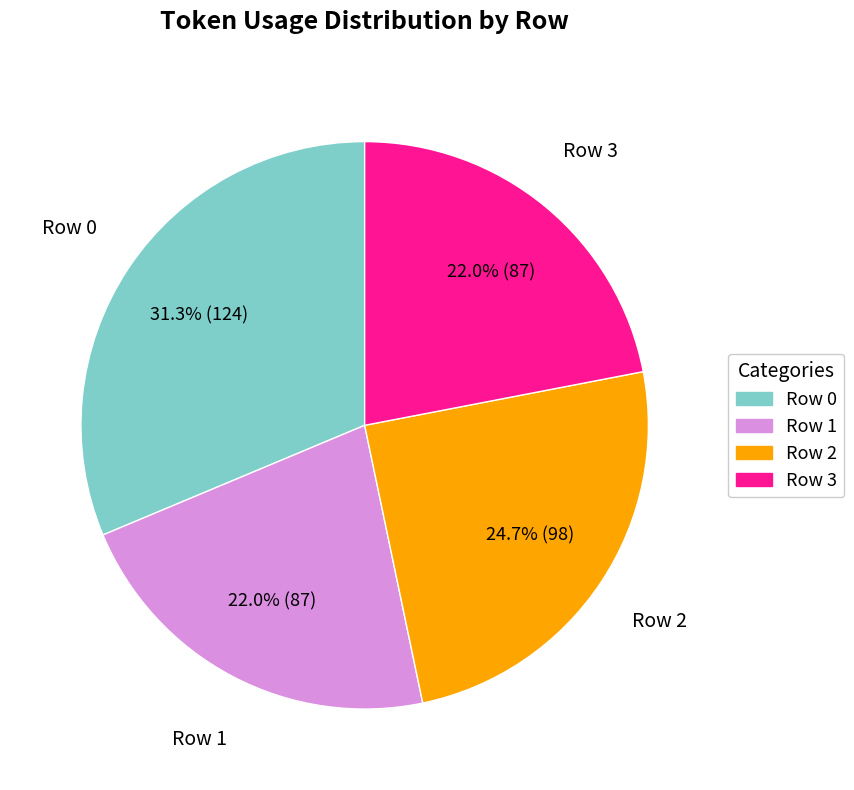

To the nearest percent, what is the difference between the largest and smallest slice percentages?

9%